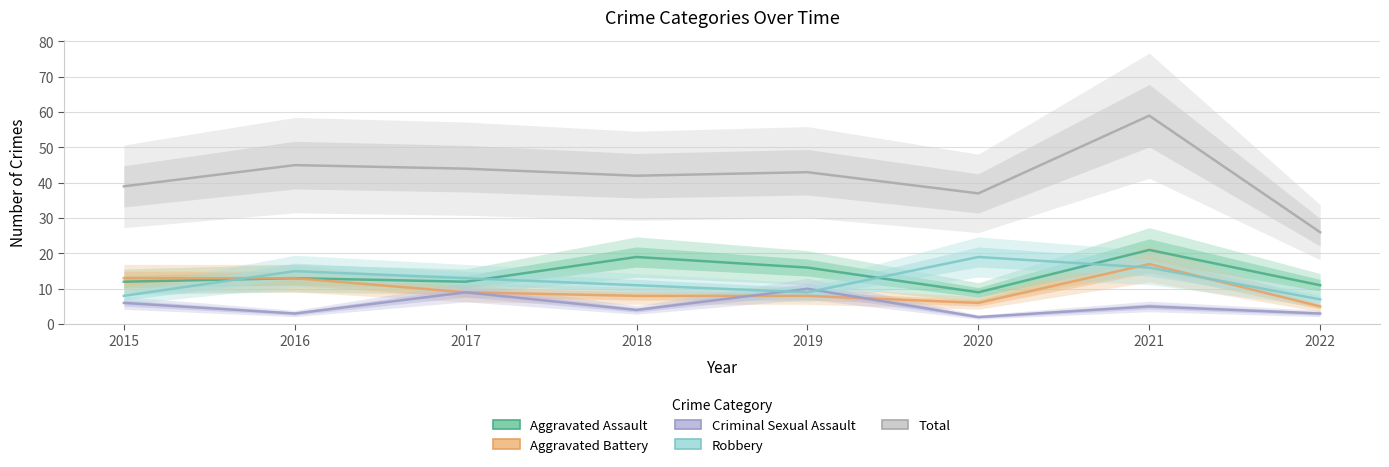

How many values in the Aggravated Battery series are below 9?

4